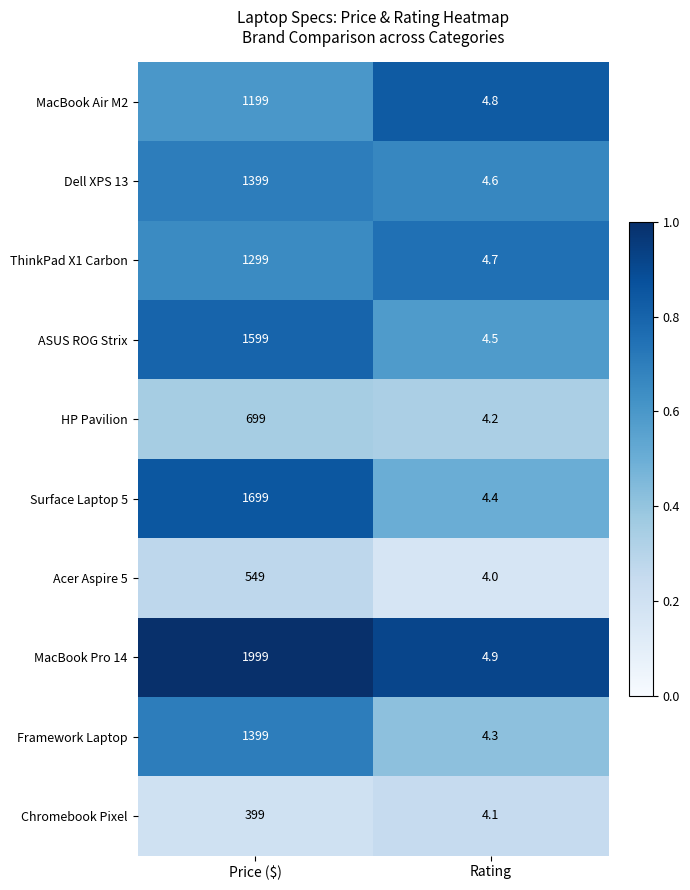

Rank the series at Rating from lowest to highest value.

Acer Aspire 5, Chromebook Pixel, HP Pavilion, Framework Laptop, Surface Laptop 5, ASUS ROG Strix, Dell XPS 13, ThinkPad X1 Carbon, MacBook Air M2, MacBook Pro 14